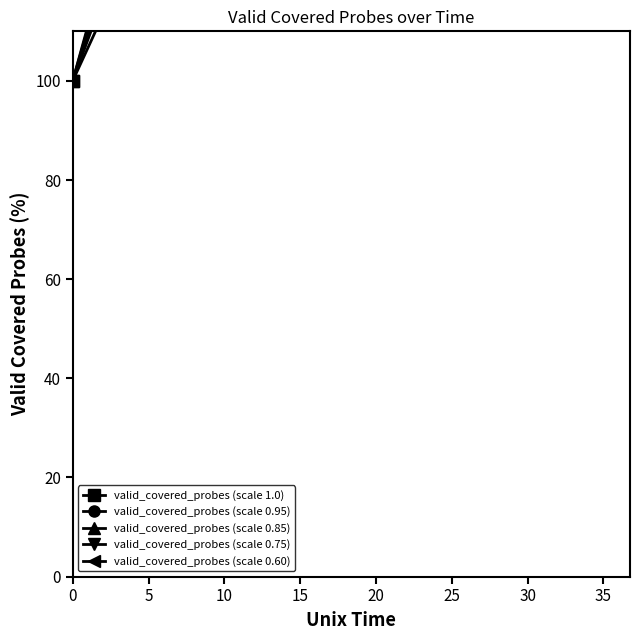

What is the sum of the valid_covered_probes (scale 0.75) values at 5 and 10?

284.4